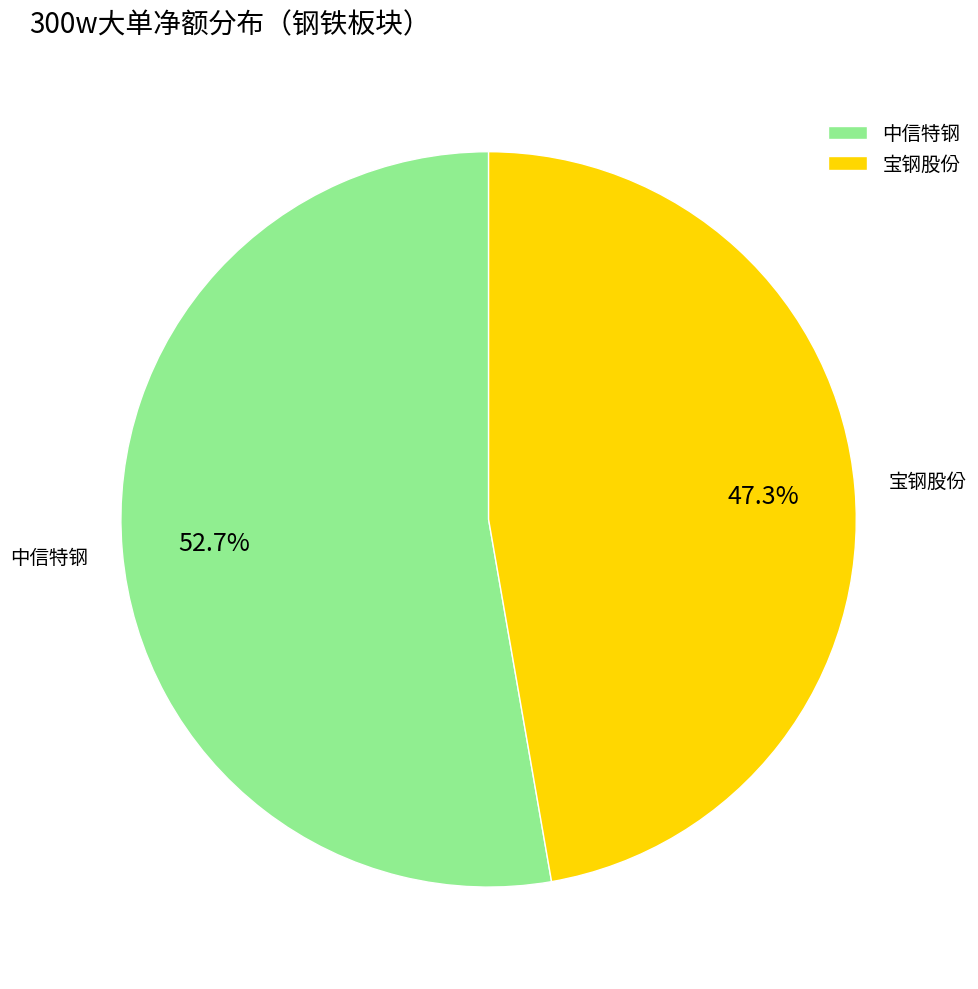

How much of the chart is everything except 中信特钢?

47.3%